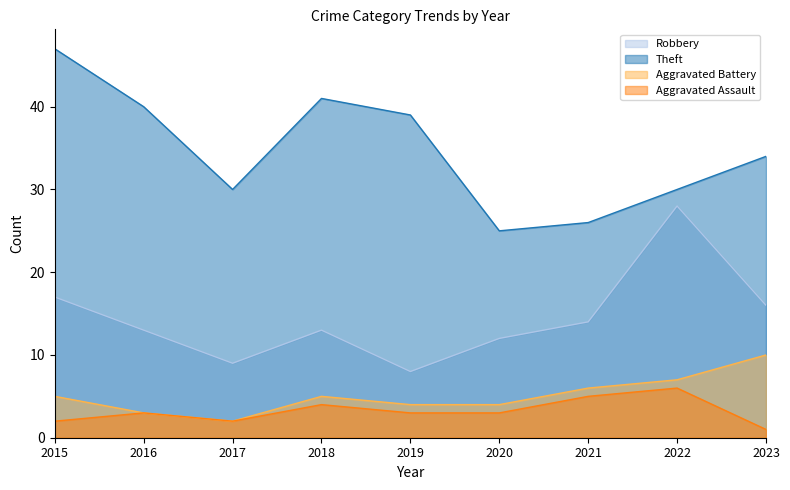

True or false: Aggravated Battery and Aggravated Assault cross at least once.

False